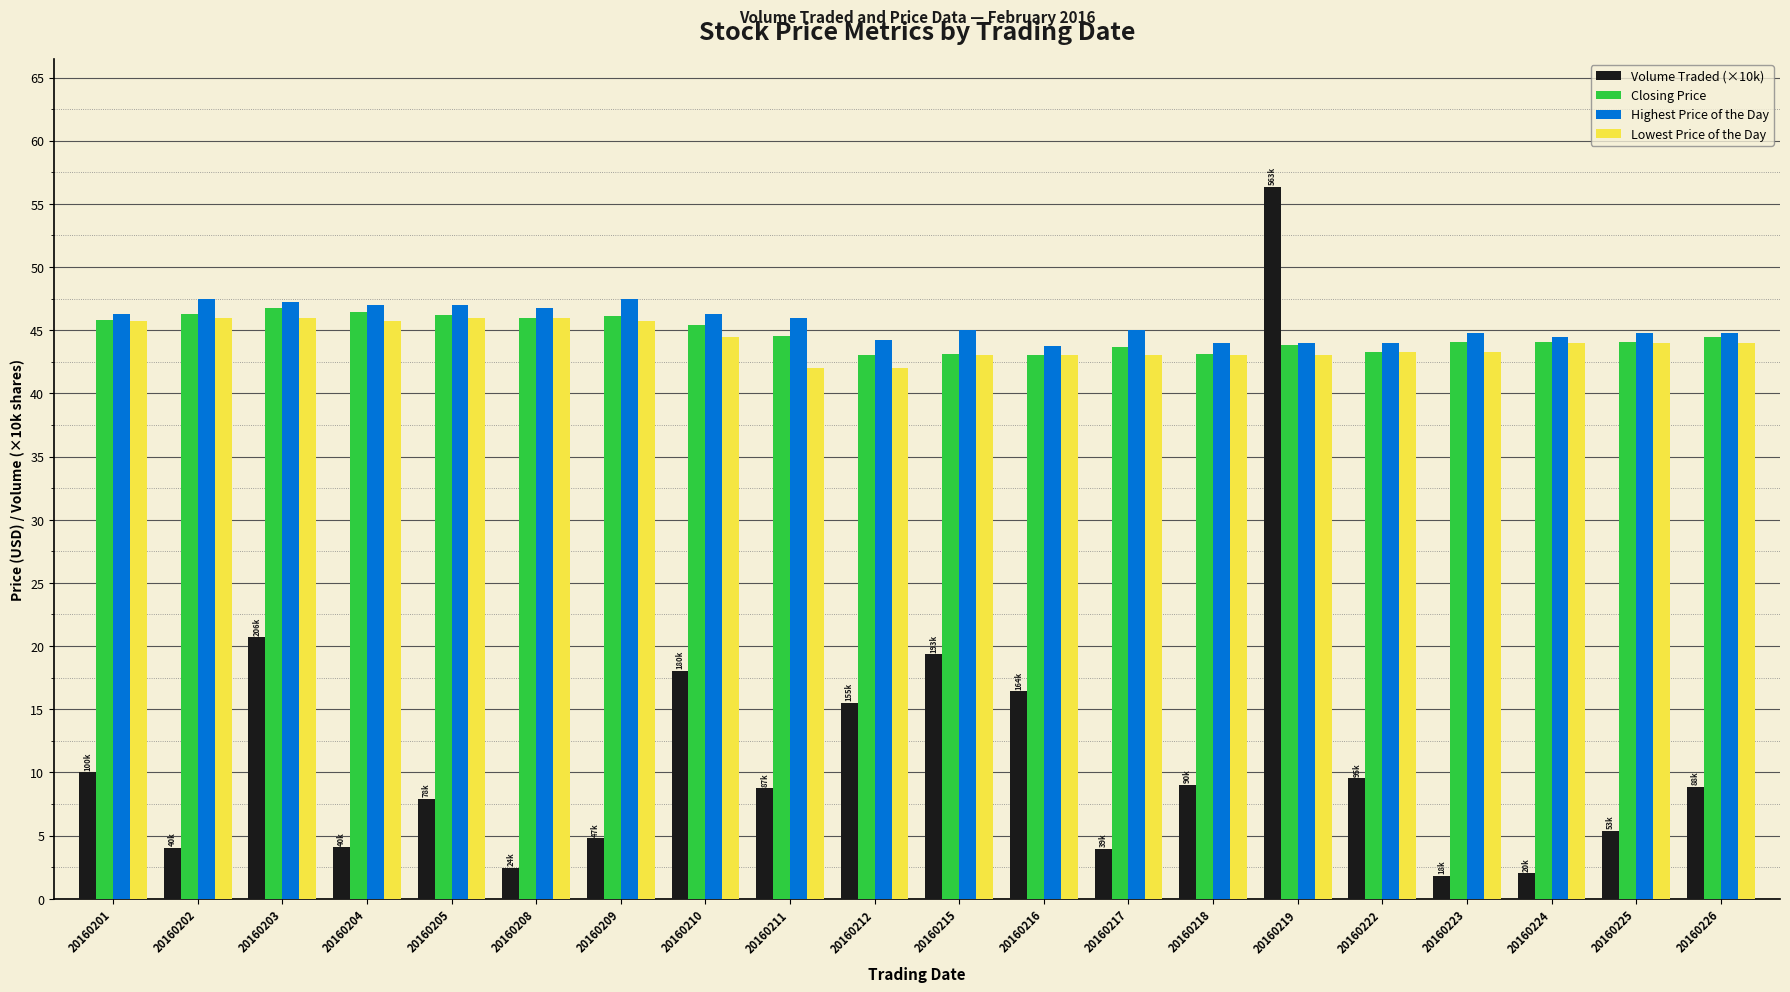

Which series has the largest range (max minus min)?

Volume Traded (×10k)